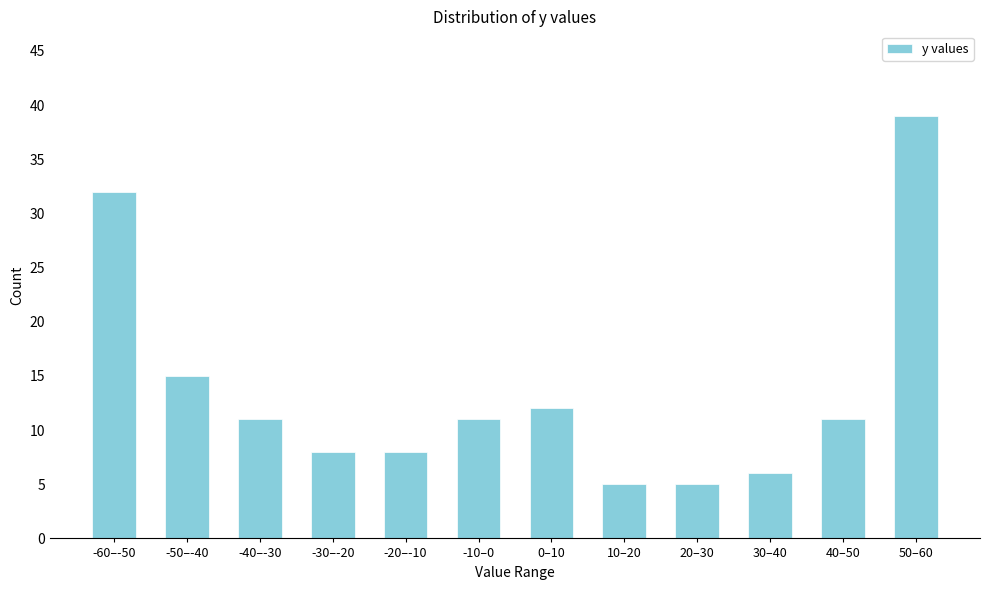

Reading right to left, what are all the values shown in this chart?

50–60=39	40–50=11	30–40=6	20–30=5	10–20=5	0–10=12	-10–0=11	-20–-10=8	-30–-20=8	-40–-30=11	-50–-40=15	-60–-50=32